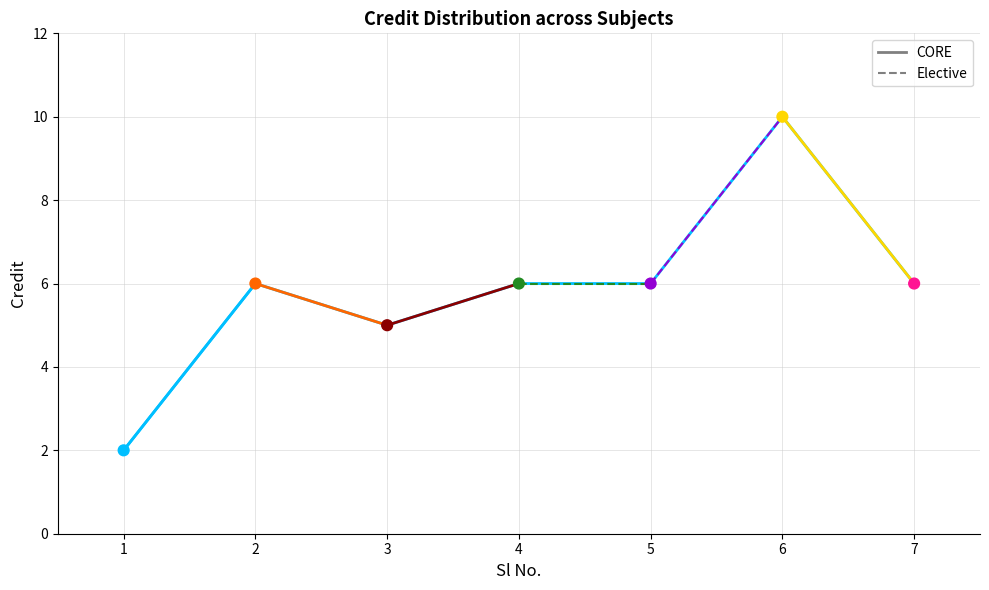

Which has a higher value, 3 or 2?

2